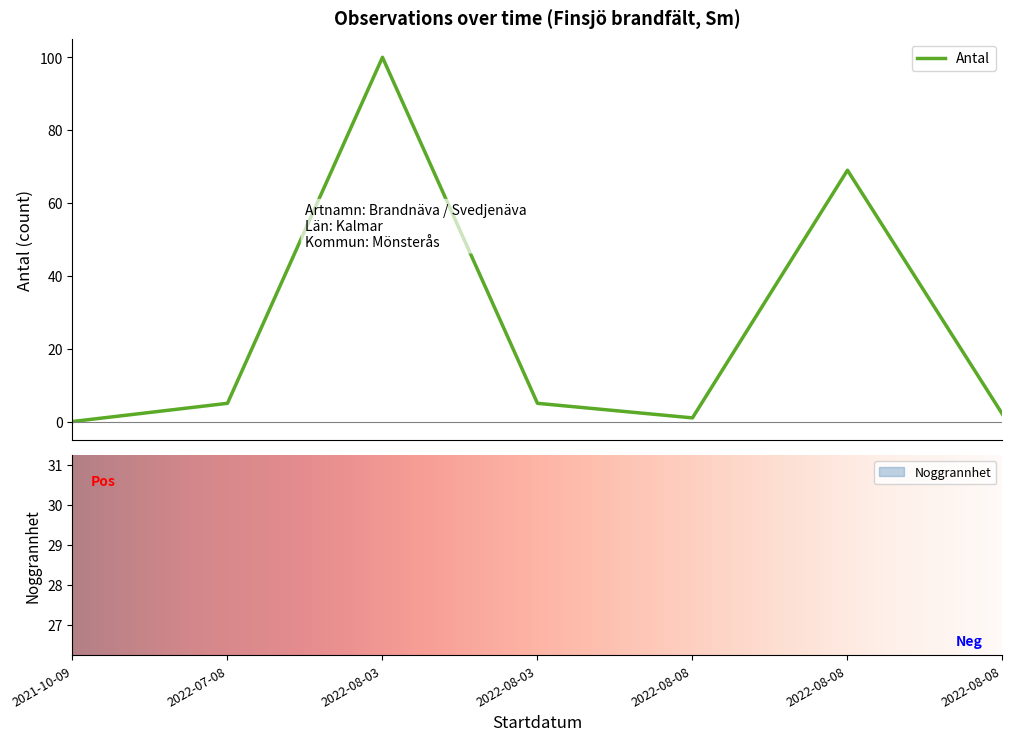

Rank the series at 2021-10-09 from highest to lowest value.

Noggrannhet, Antal